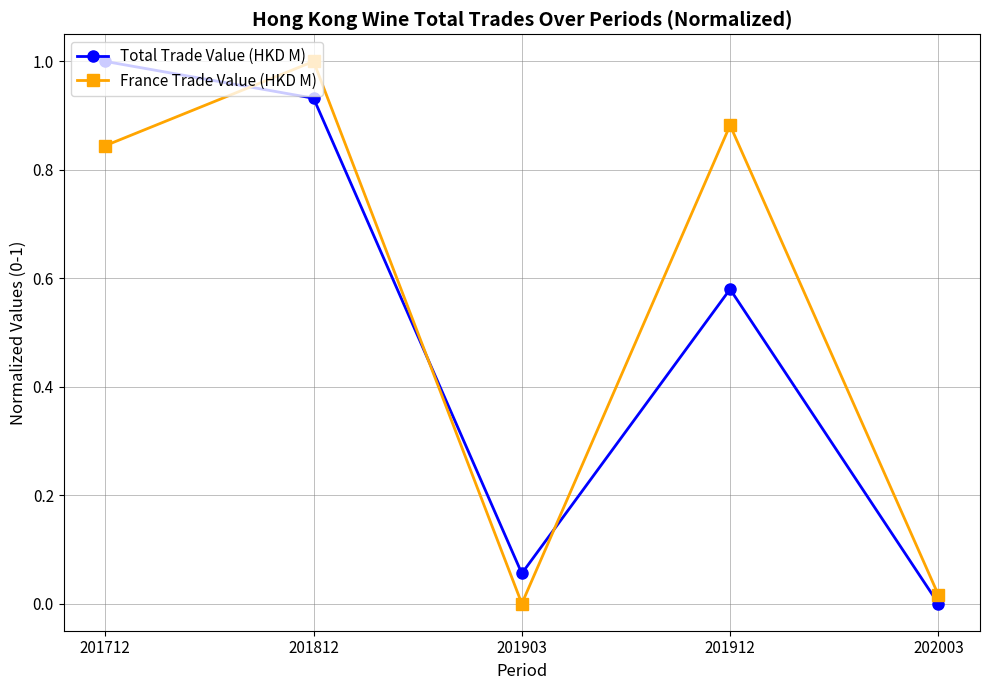

True or false: France Trade Value (HKD M) has more than 1 interior local peaks.

True